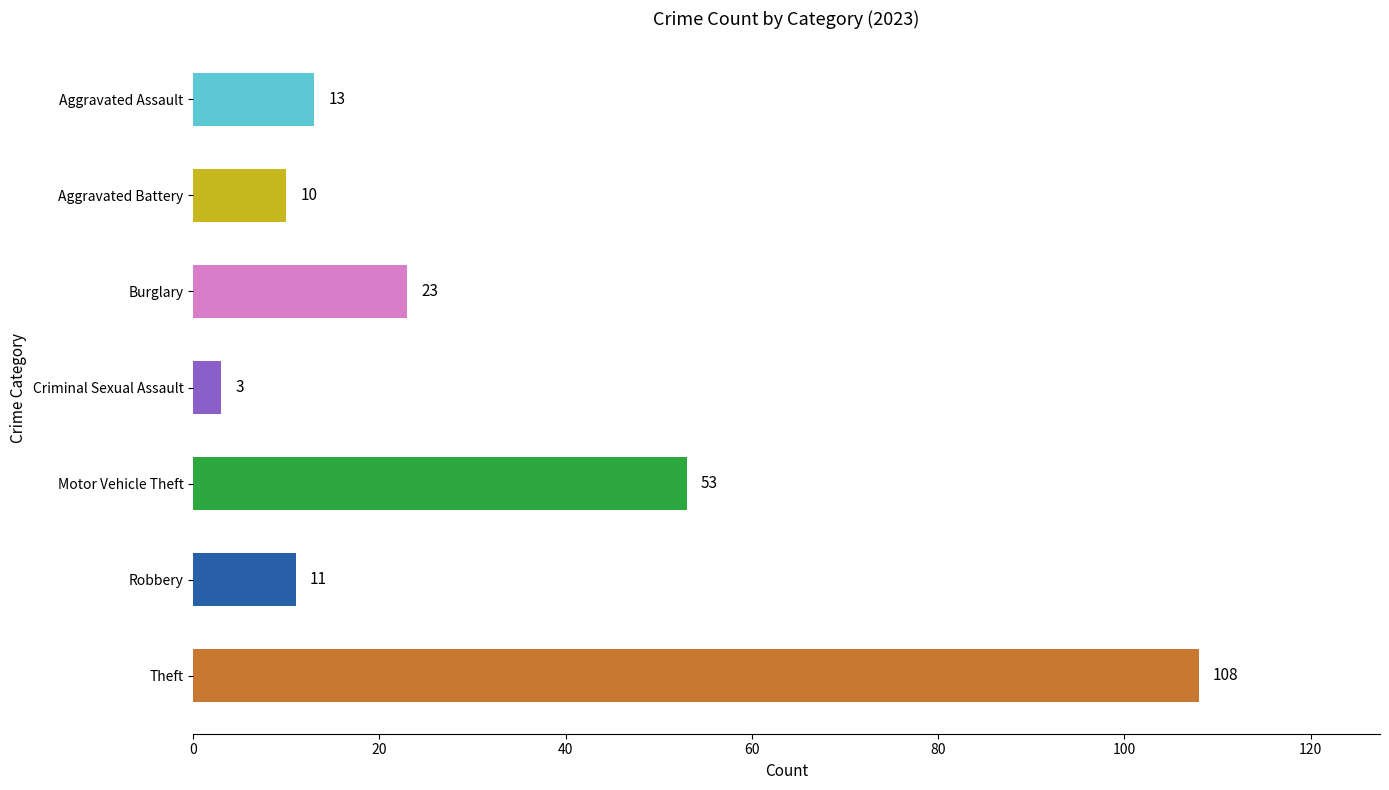

Which label corresponds to the largest value in the chart?

Theft